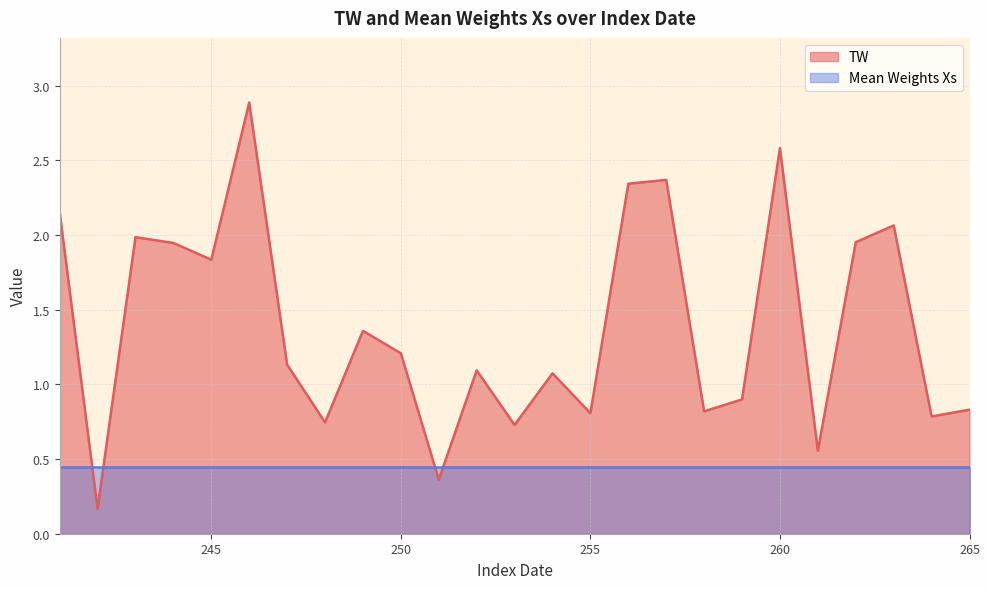

List the labels in order of value, largest first.

246, 260, 257, 256, 241, 263, 243, 262, 244, 245, 249, 250, 247, 252, 254, 259, 265, 258, 255, 264, 248, 253, 261, 251, 242